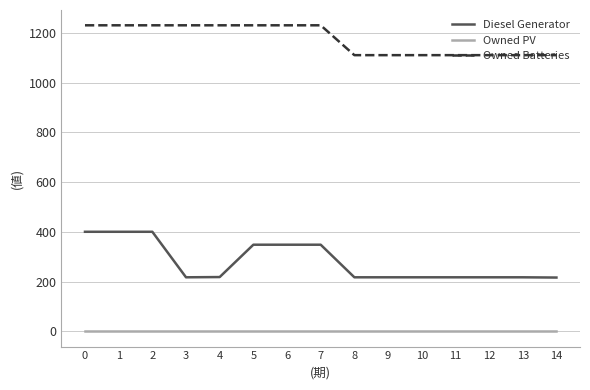

Which series has the largest total across all categories?

Owned Batteries